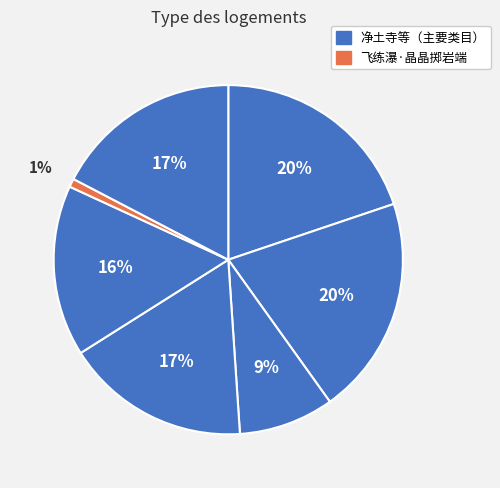

Count the number of slices in the pie.

7